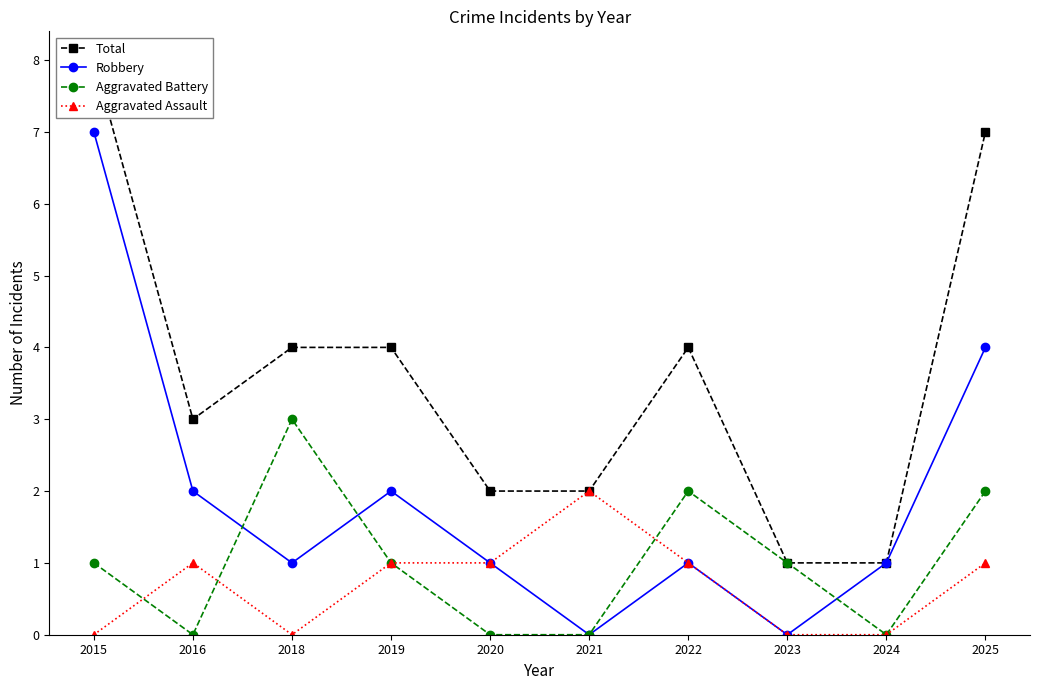

What is the difference between the second highest and second lowest values in the Total series?

6